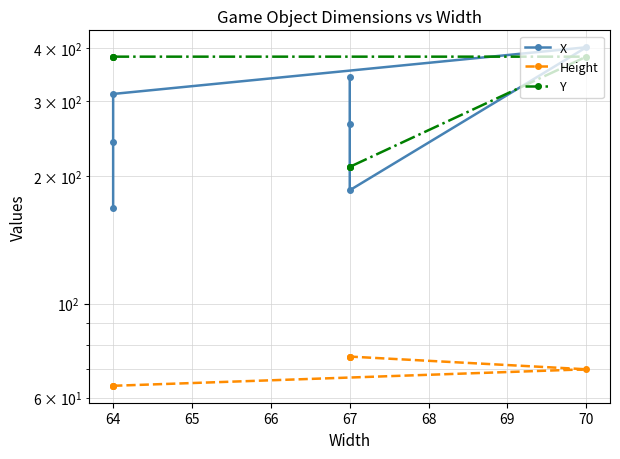

At how many categories does at least one series exceed 106?

7